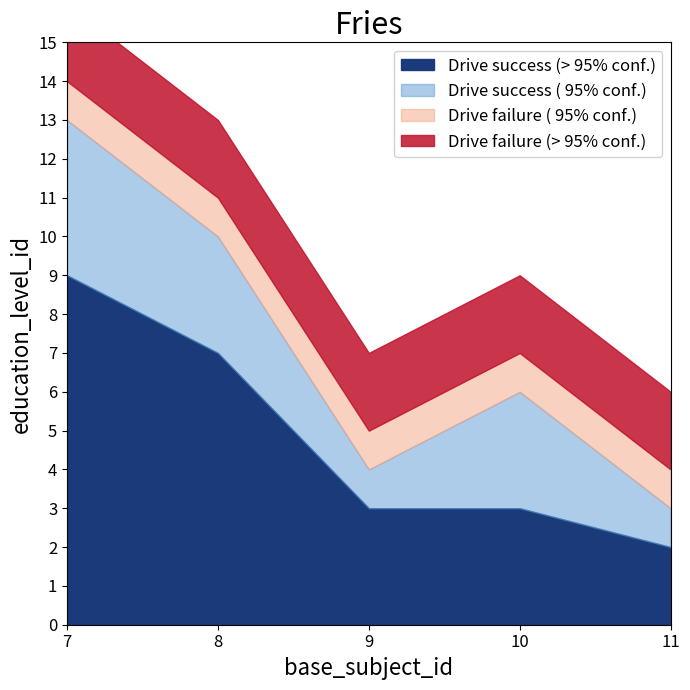

True or false: Drive failure (> 95% conf.) has a value of 5 at 8.

False